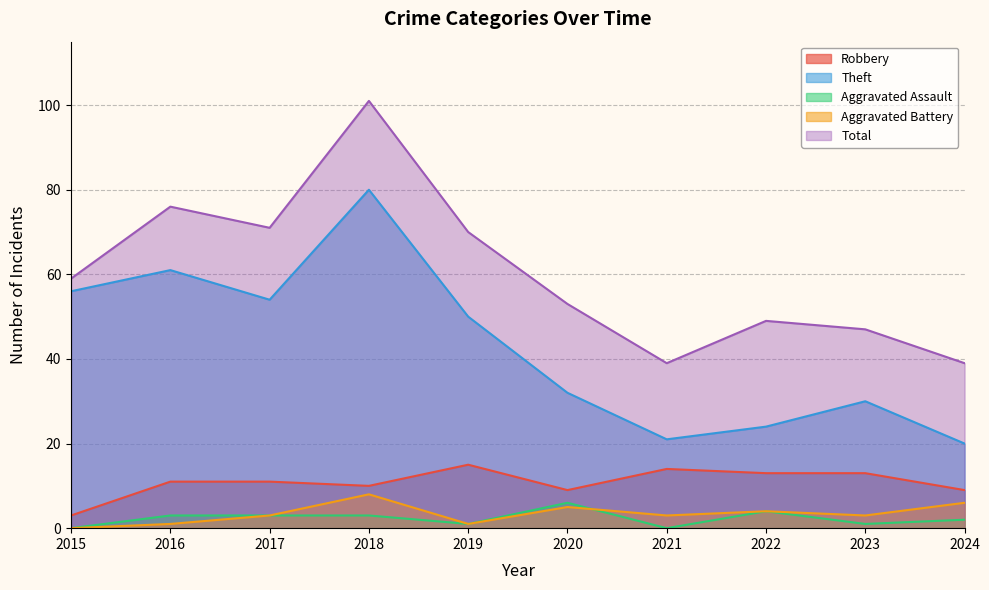

What are all the series names shown in the legend?

Robbery, Theft, Aggravated Assault, Aggravated Battery, Total